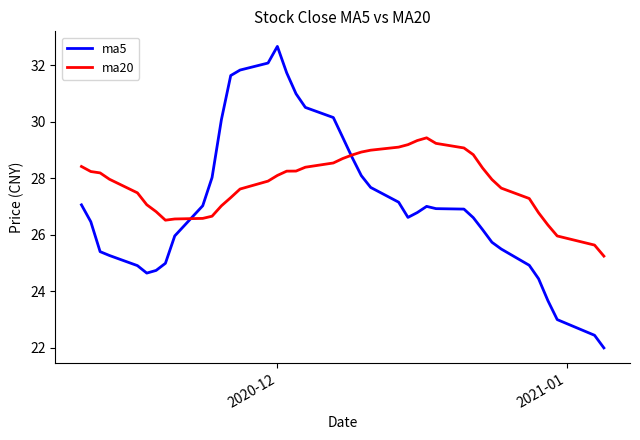

What is the lowest value of the ma5 series?

22.0